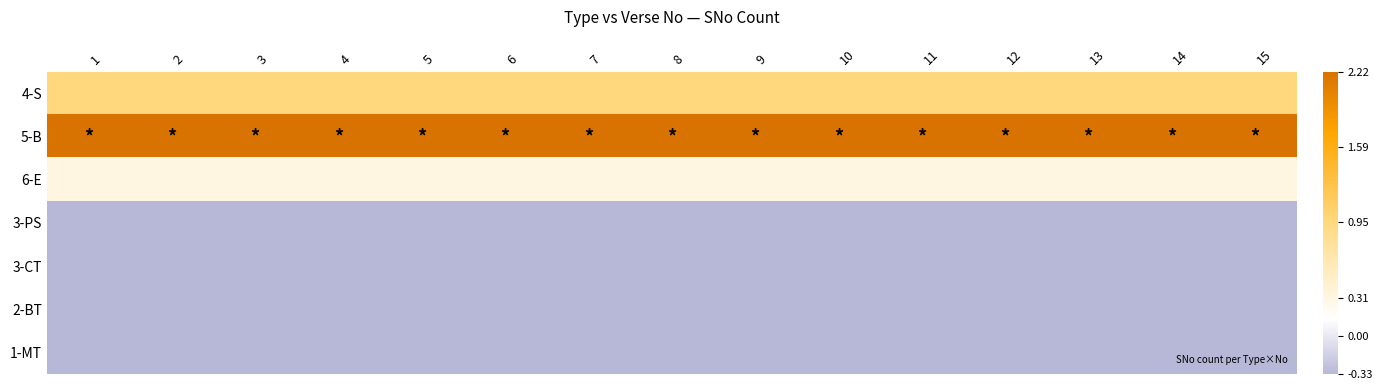

Which series has the largest range (max minus min)?

4-S